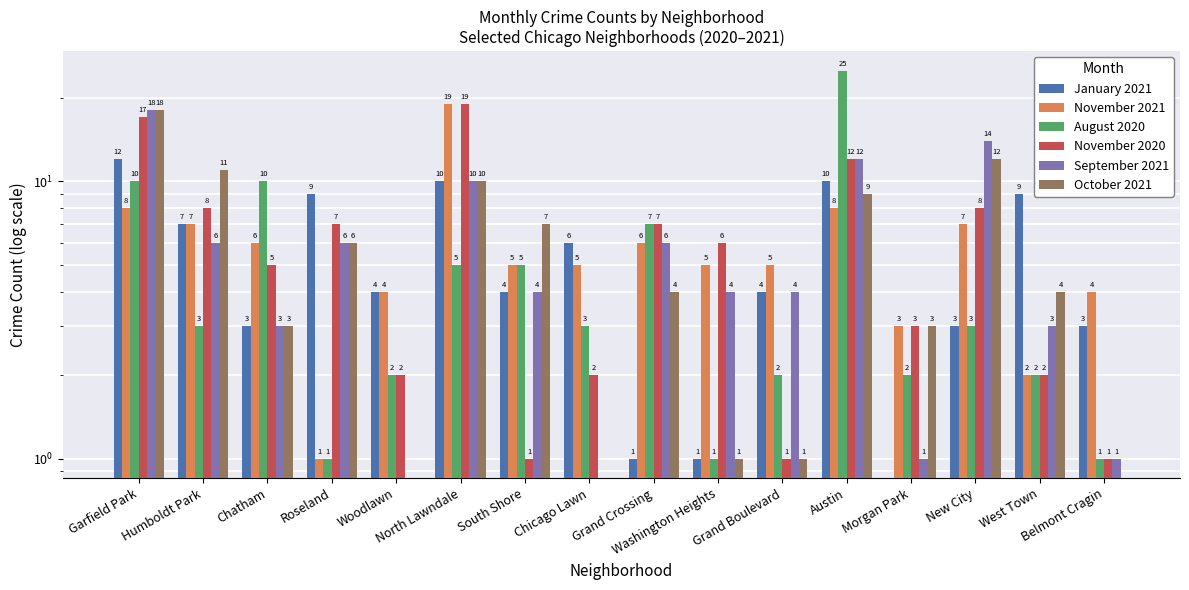

What is the sum of all August 2020 values?

82